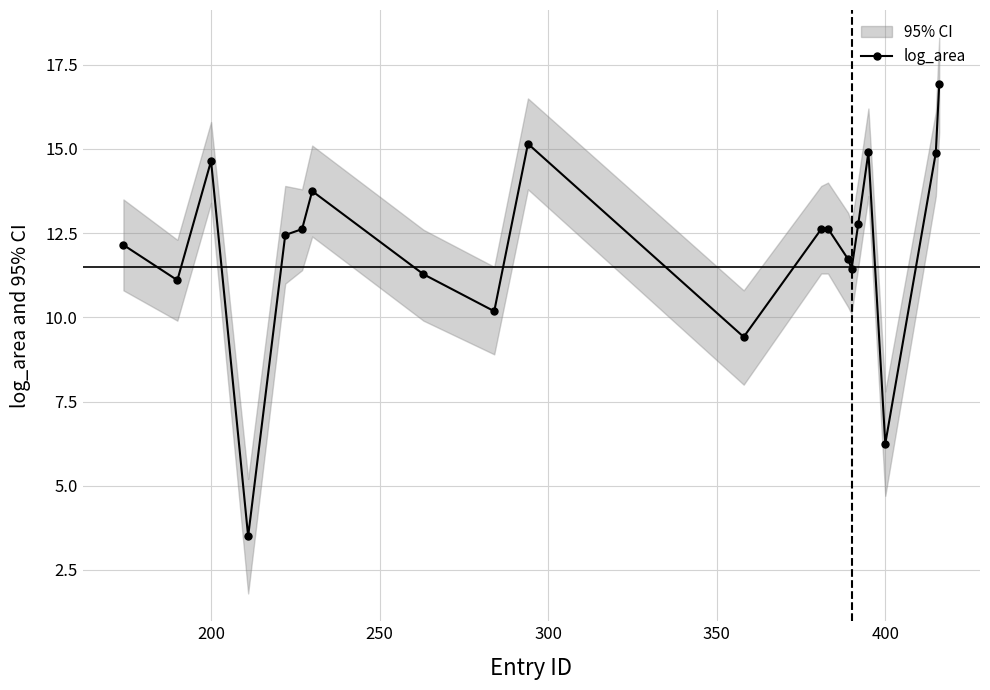

What is the lowest value of the log_area series?

3.5